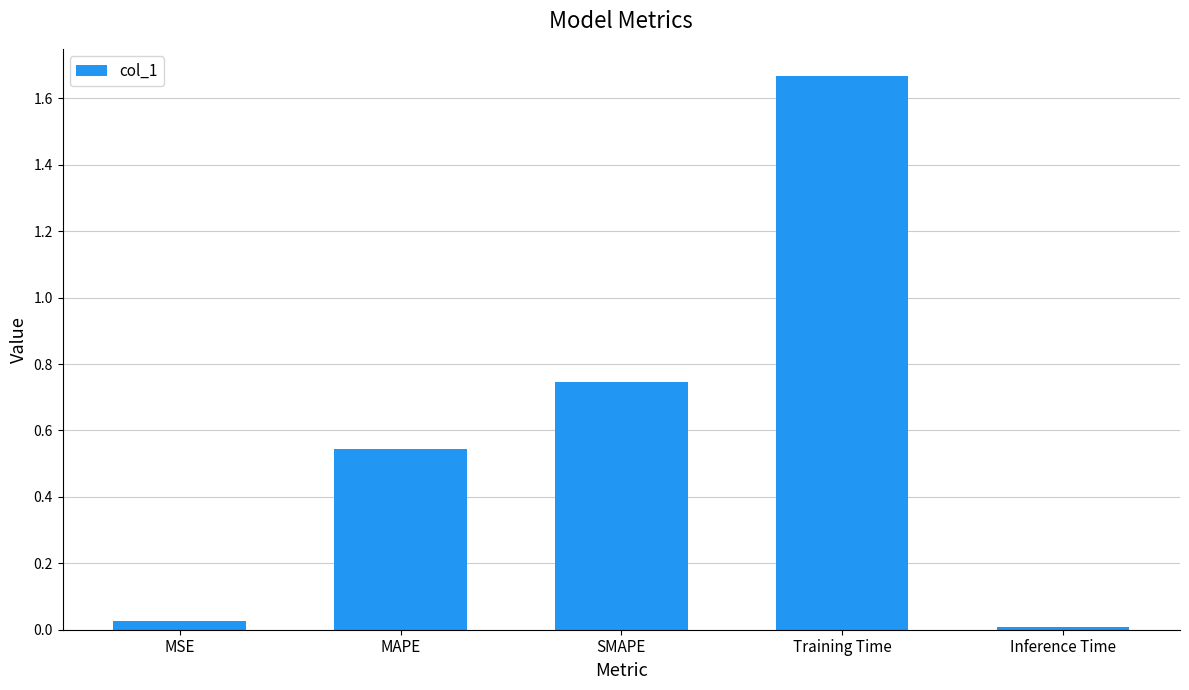

Count the number of data series in this chart.

1